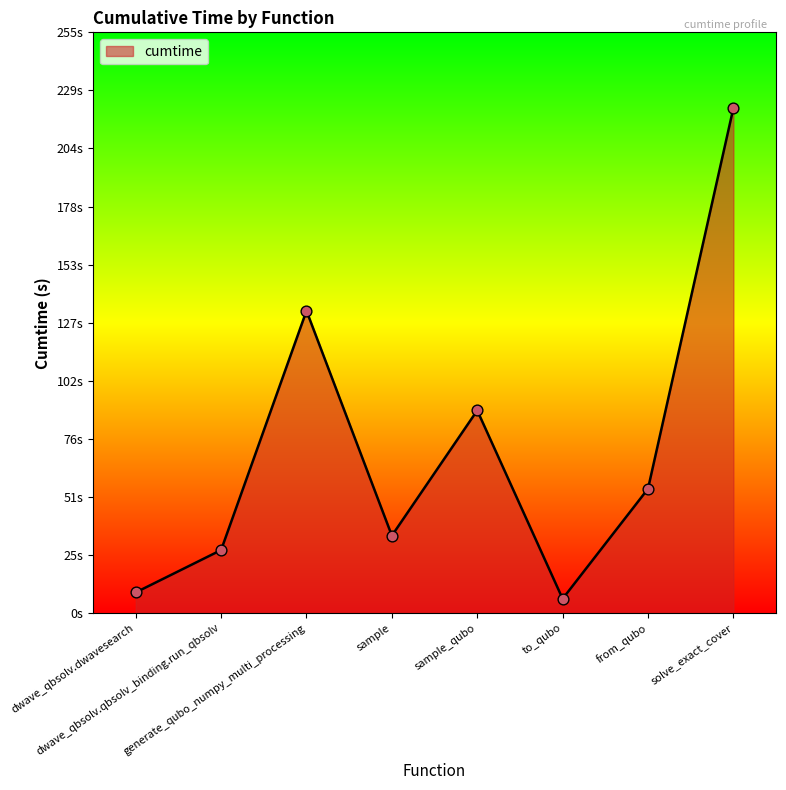

Does the chart have visible grid lines?

No